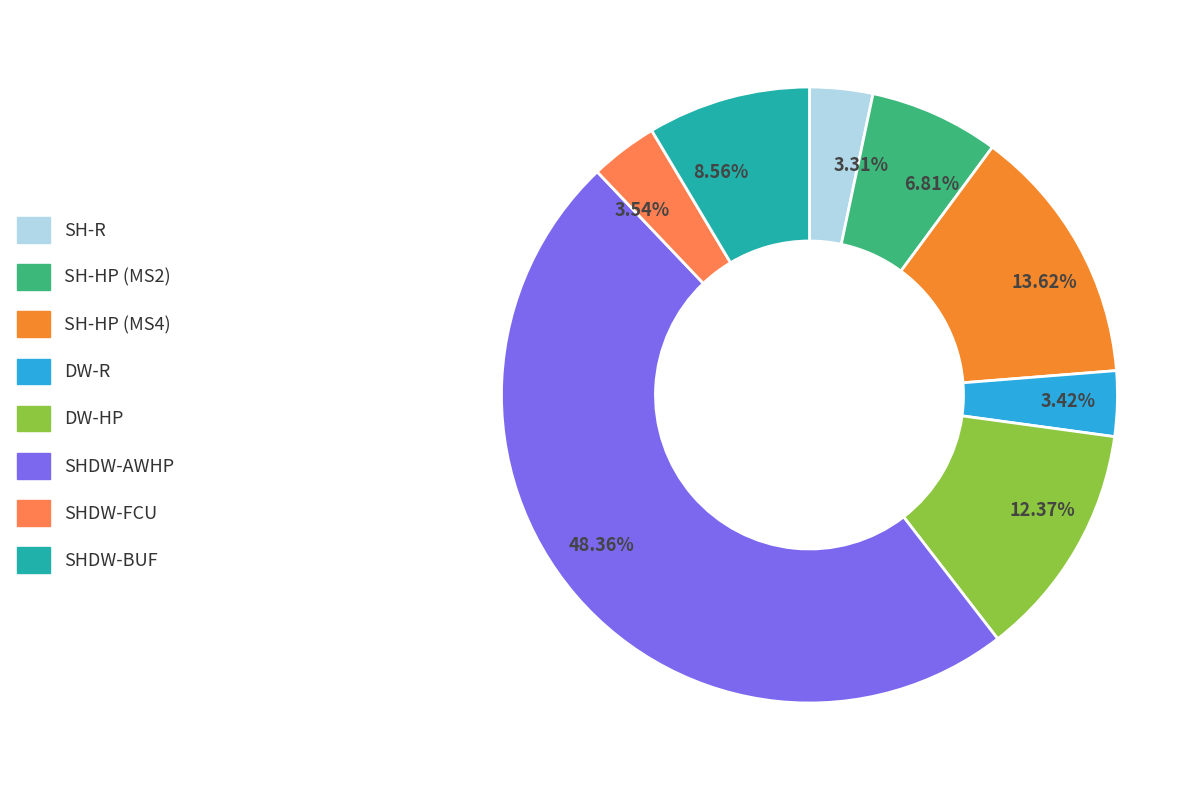

Approximately how many times larger is the value at SHDW-AWHP compared to SH-HP (MS2)?

7.1